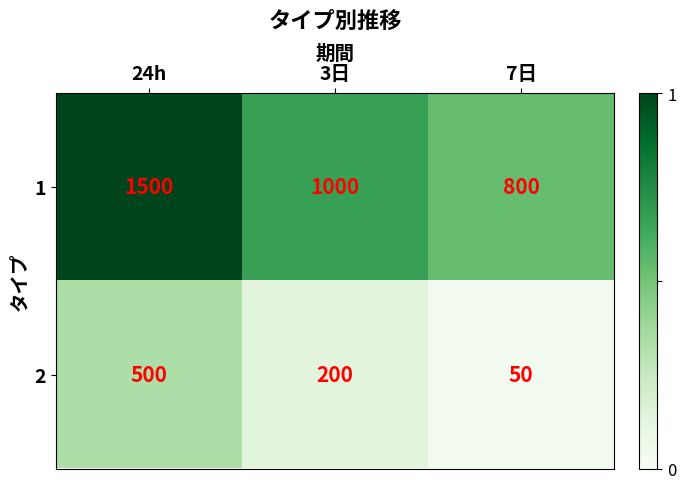

What is the difference between the second highest and minimum values in the 2 series?

150